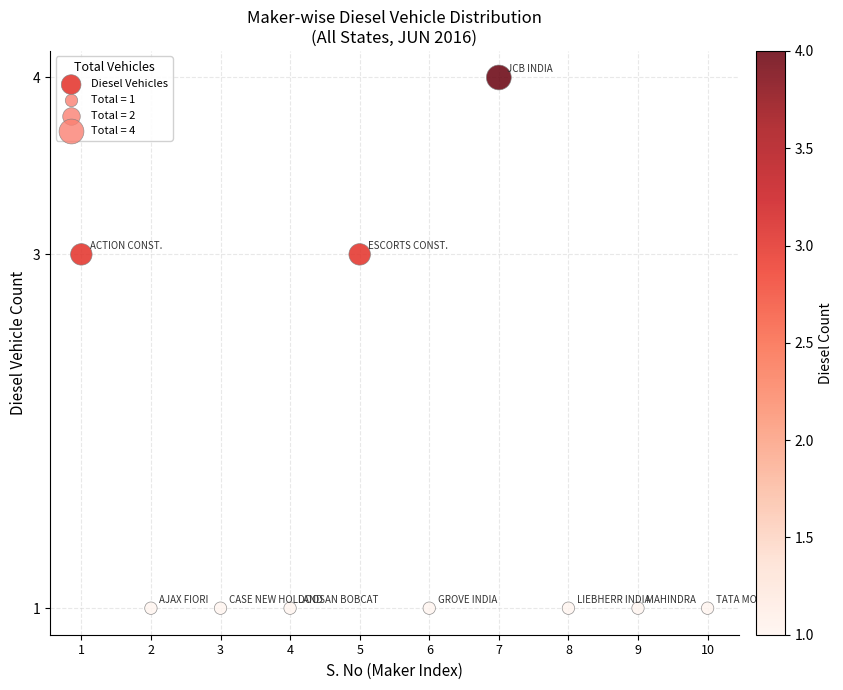

What is the range of Y values (max minus min)?

3